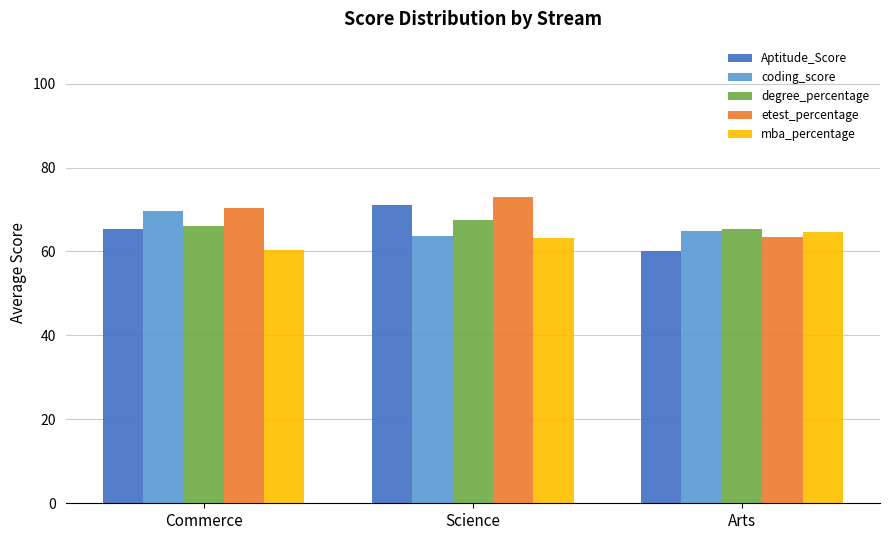

True or false: coding_score has a value of 65.0 at Arts.

True